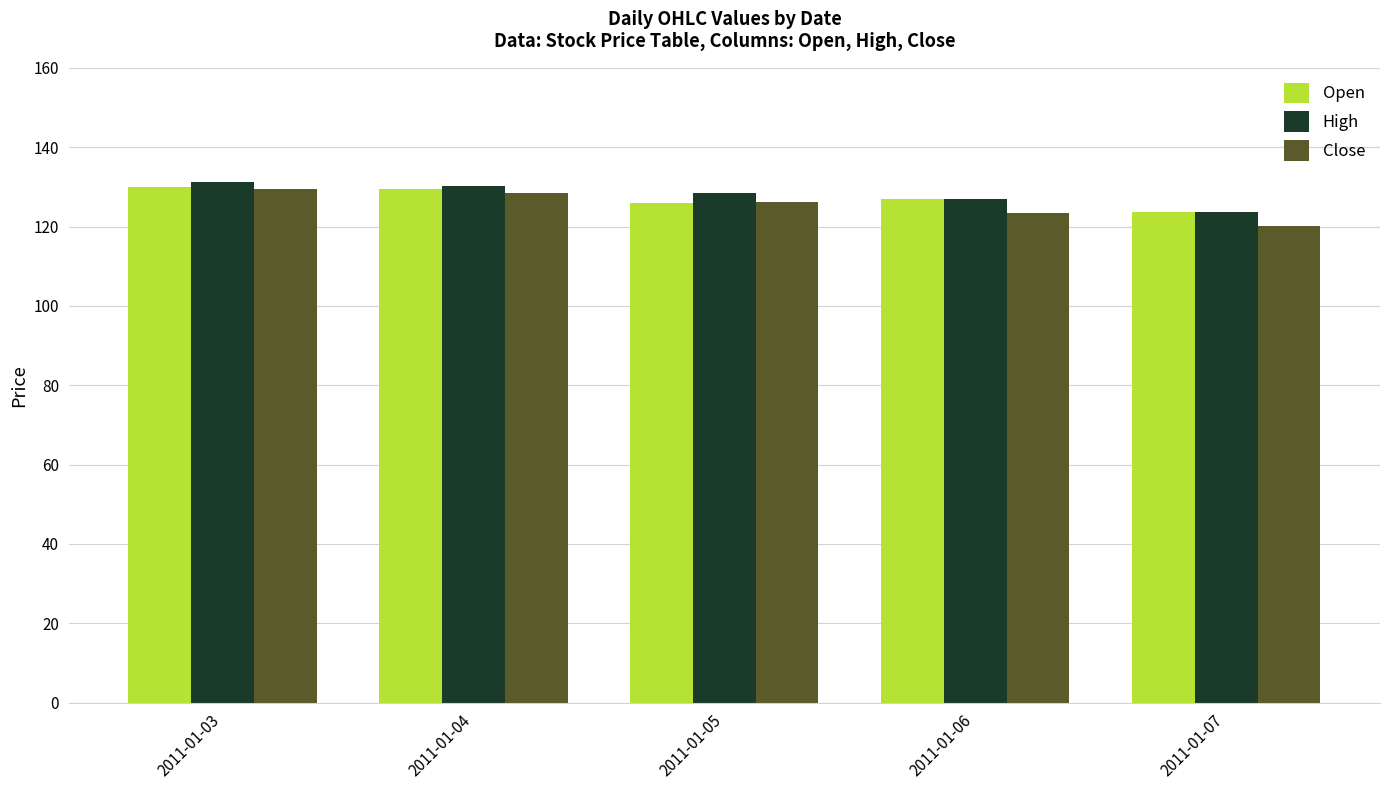

How many distinct data groups are displayed?

3